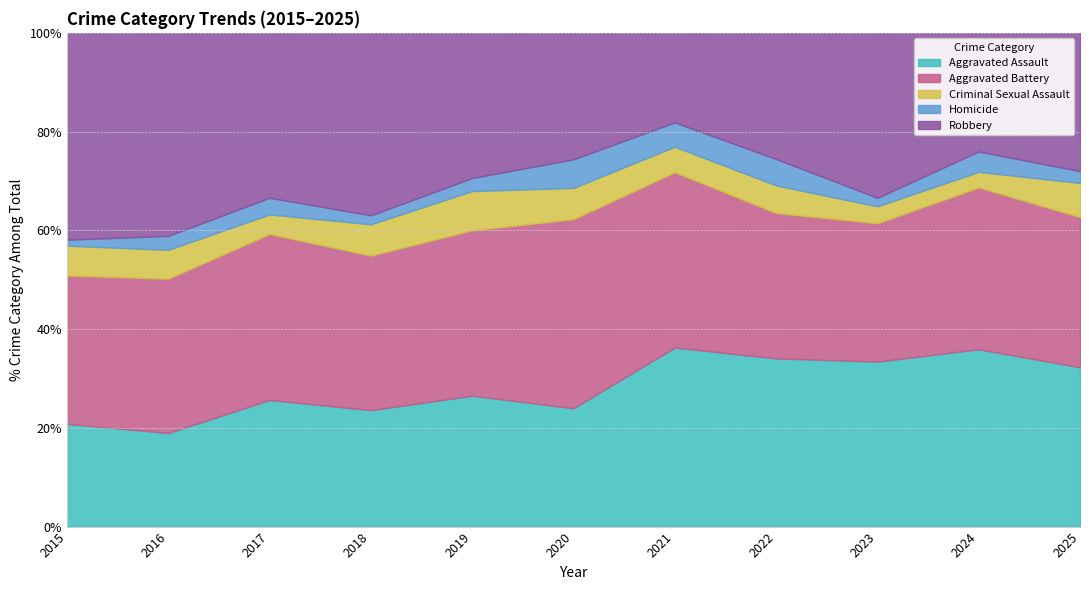

How many categories are shown in the chart?

11